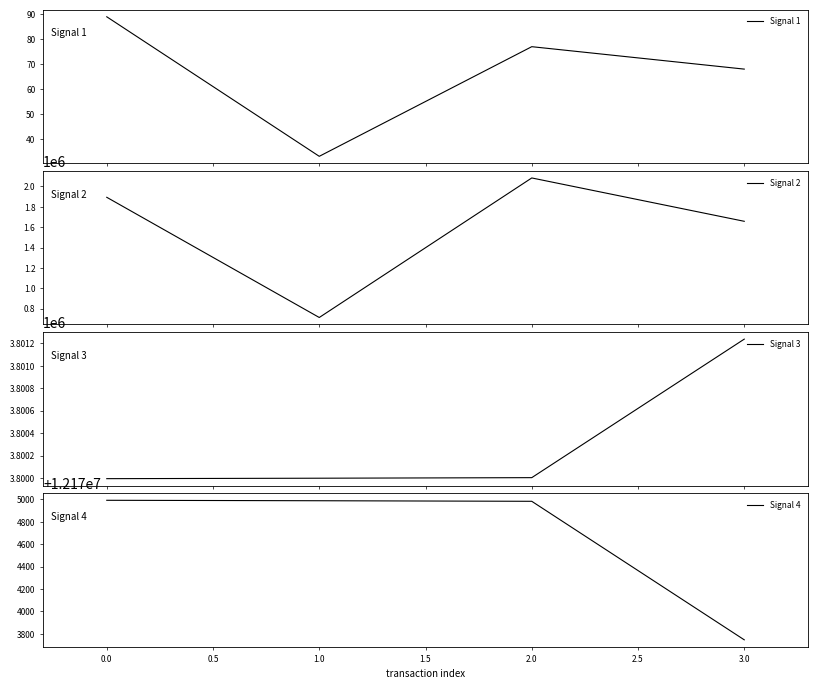

True or false: Signal 1 has more than 1 interior local peaks.

False